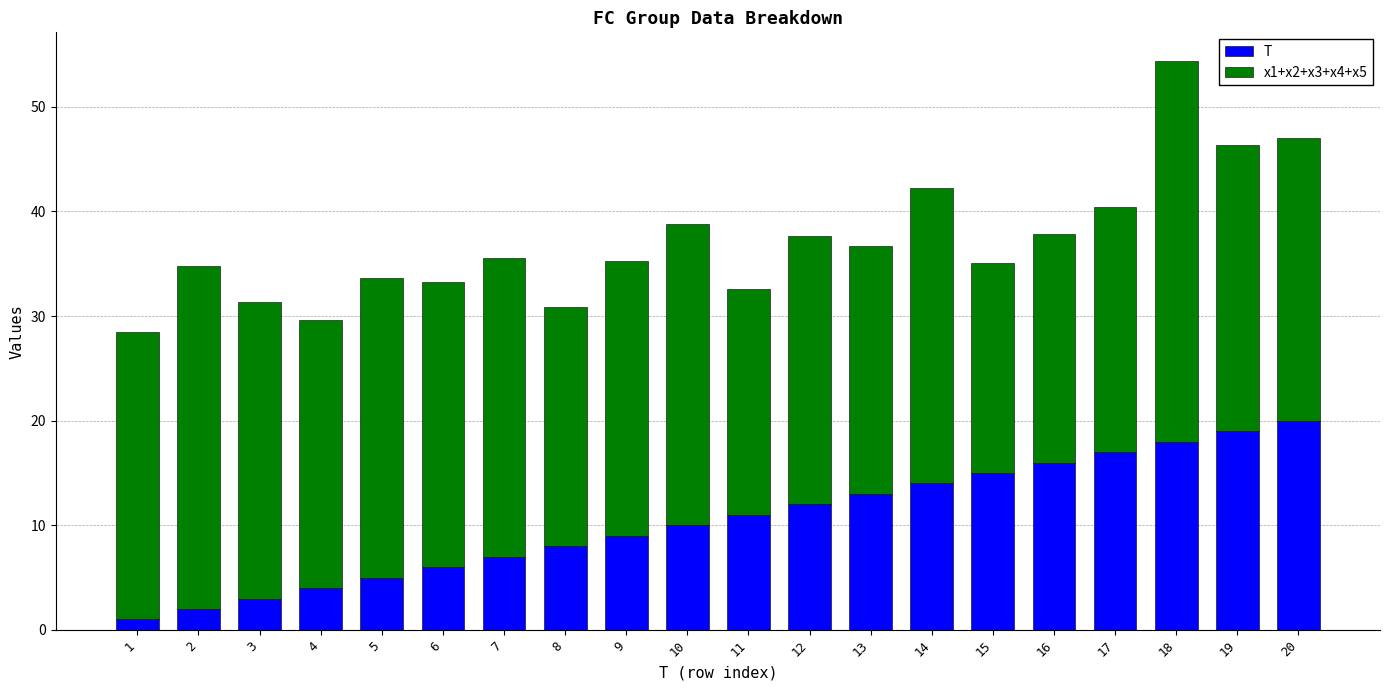

What are all the series names shown in the legend?

T, x1+x2+x3+x4+x5